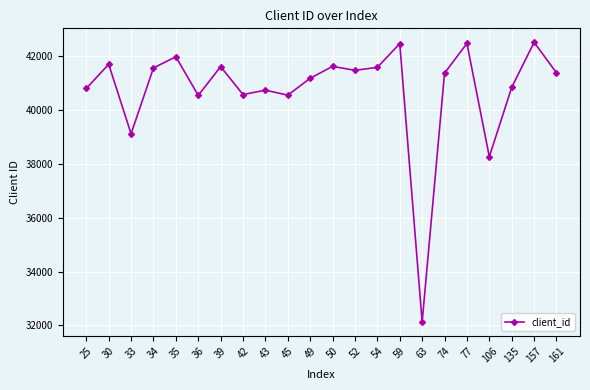

How many values are below 41377?

11